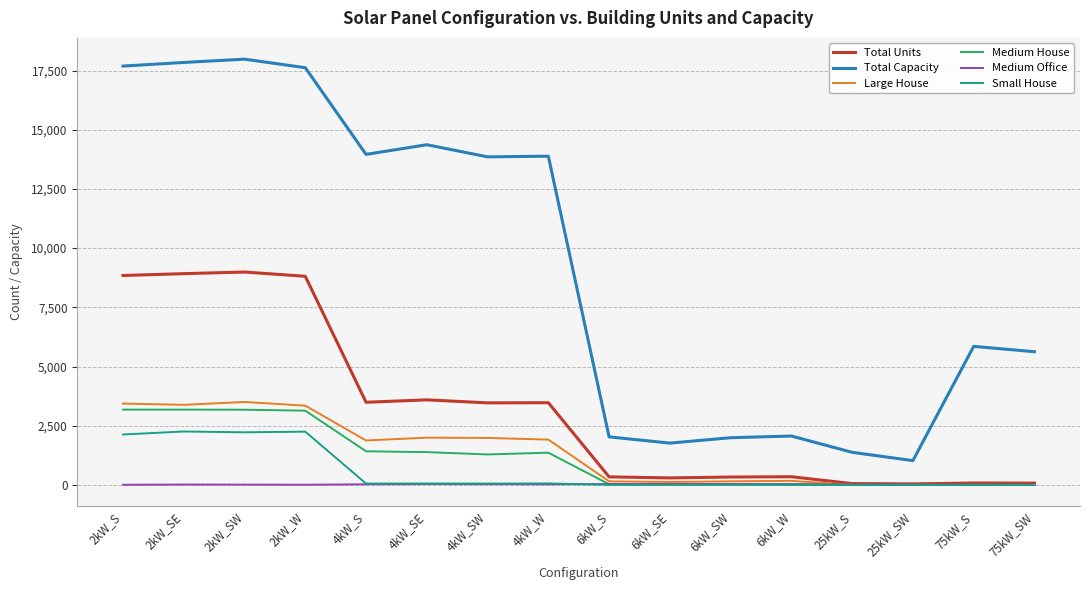

In Total Capacity, how many points are higher than both neighbors (excluding endpoints)?

5